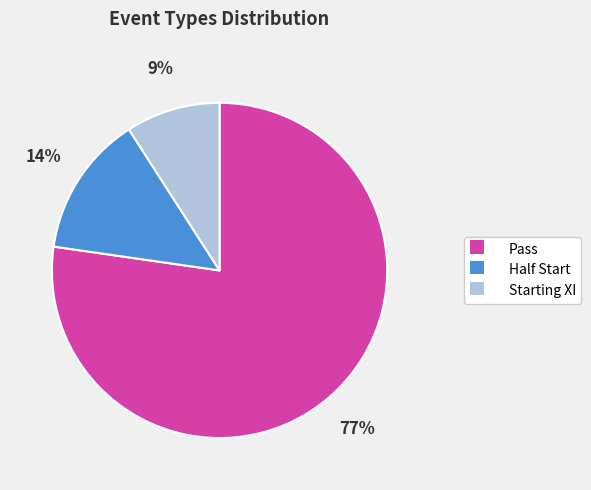

Is the sum of Pass and Half Start greater than half?

Yes